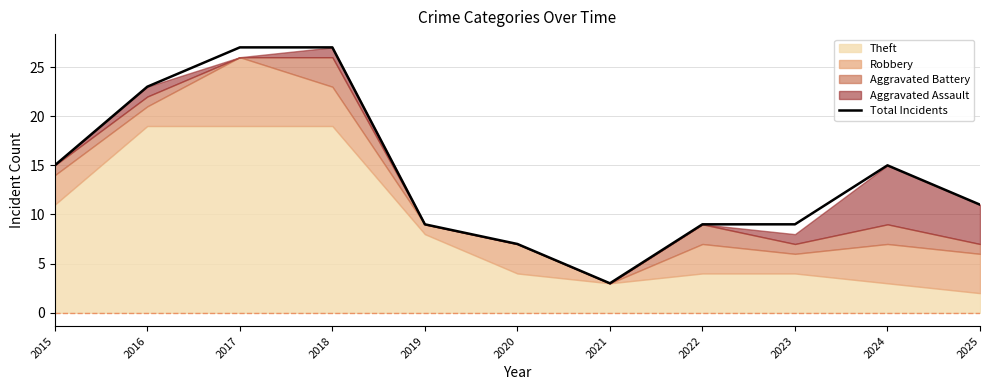

Reading left to right, what are all the values shown in this chart?

15	23	27	27	9	7	3	9	9	15	11